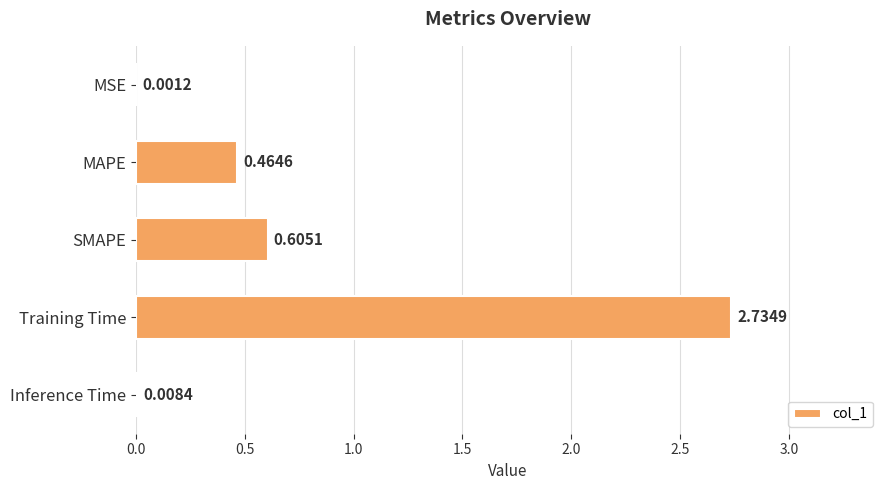

What is the sum of all values?

3.8